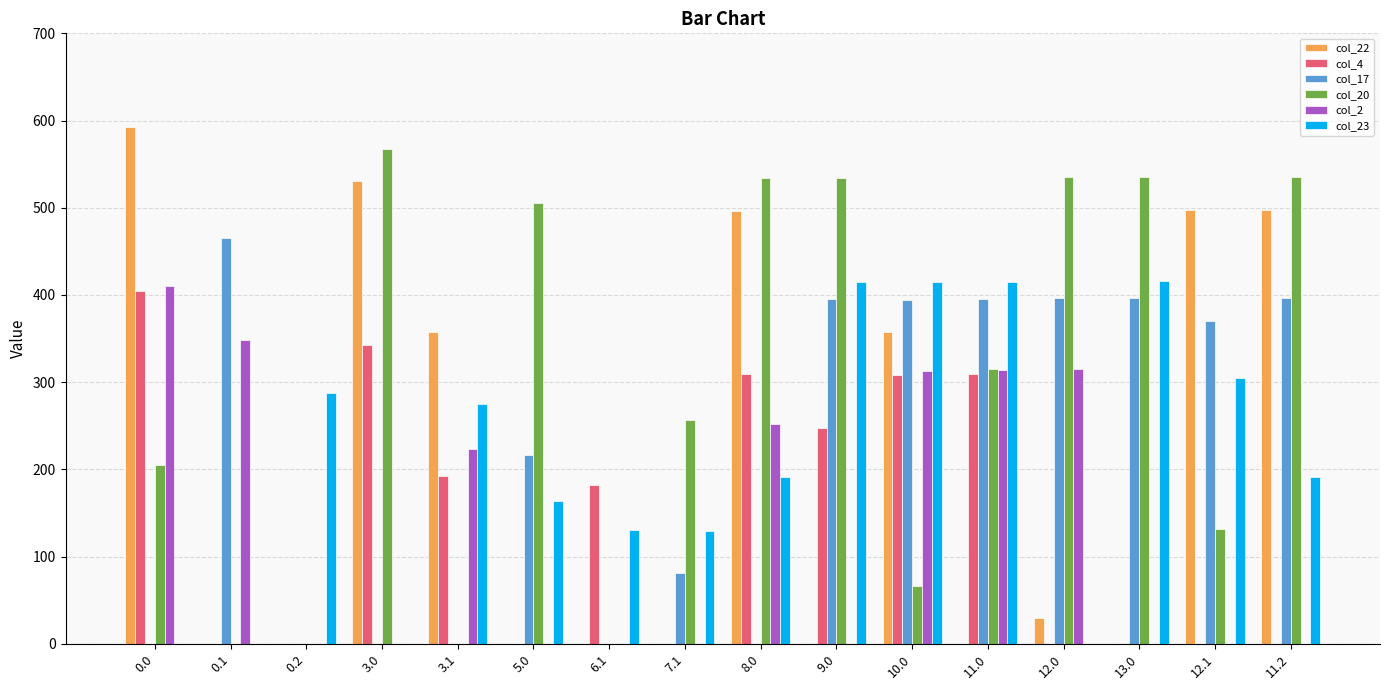

What is the sum of all col_22 values?

3358.5